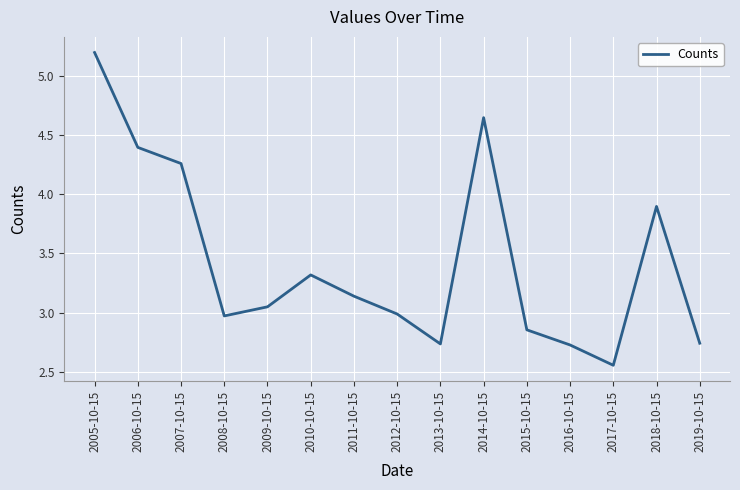

How many interior local peaks (higher than both neighbors) does the data have?

3